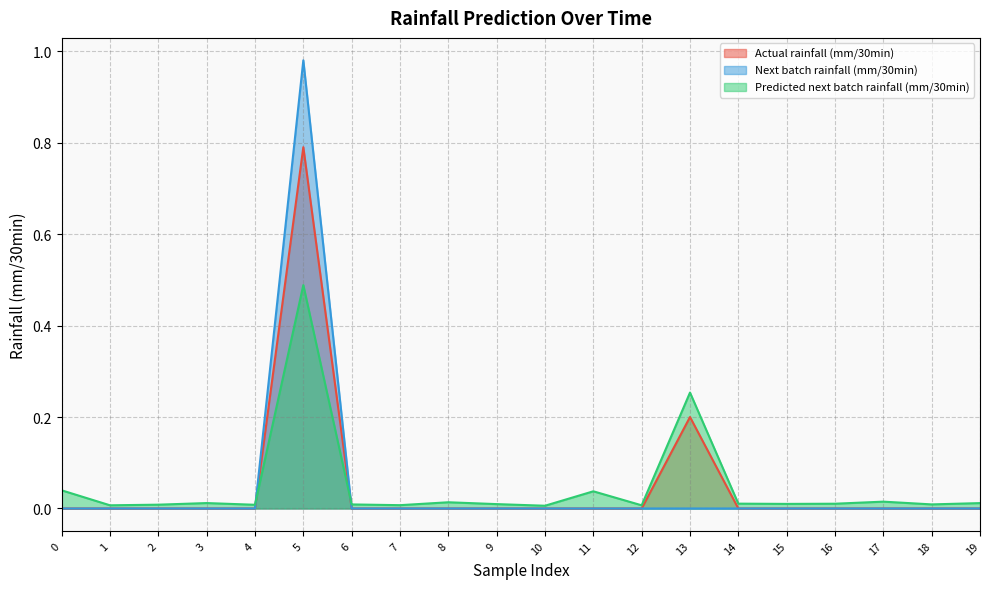

Between 6 and 19, which series saw the biggest shift?

Predicted next batch rainfall (mm/30min)